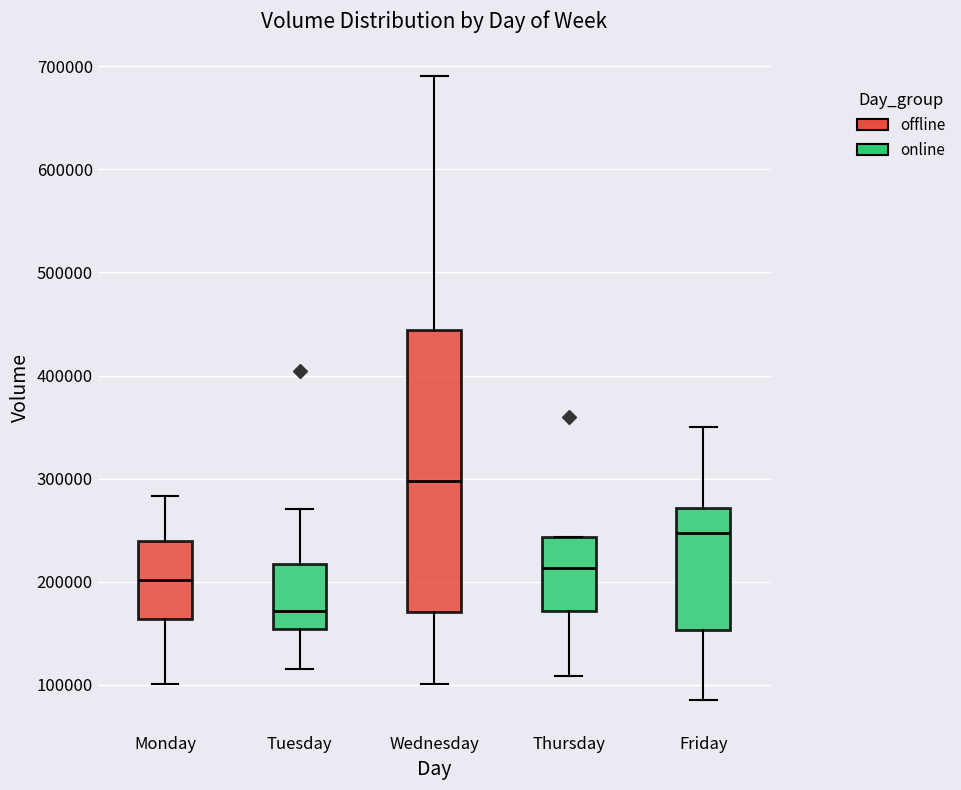

Reading left to right, transcribe this box plot: for each box, give where its median line is, the range the box spans, and where its two whiskers end, as read against the y-axis. The values are not printed on the chart, so give them approximately, as read against the axis.

Monday: median 200000, box 160000 to 240000, whiskers 100000 to 280000
Tuesday: median 170000, box 150000 to 220000, whiskers 120000 to 270000
Wednesday: median 300000, box 170000 to 440000, whiskers 100000 to 690000
Thursday: median 210000, box 170000 to 240000, whiskers 110000 to 240000
Friday: median 250000, box 150000 to 270000, whiskers 80000 to 350000